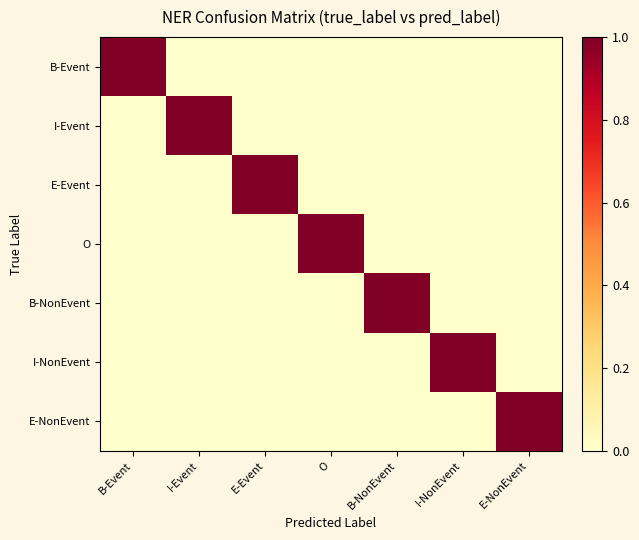

Reading left to right, list all the values displayed in this chart.

B-Event: B-Event=1	I-Event=0	E-Event=0	O=0	B-NonEvent=0	I-NonEvent=0	E-NonEvent=0
I-Event: B-Event=0	I-Event=1	E-Event=0	O=0	B-NonEvent=0	I-NonEvent=0	E-NonEvent=0
E-Event: B-Event=0	I-Event=0	E-Event=1	O=0	B-NonEvent=0	I-NonEvent=0	E-NonEvent=0
O: B-Event=0	I-Event=0	E-Event=0	O=1	B-NonEvent=0	I-NonEvent=0	E-NonEvent=0
B-NonEvent: B-Event=0	I-Event=0	E-Event=0	O=0	B-NonEvent=1	I-NonEvent=0	E-NonEvent=0
I-NonEvent: B-Event=0	I-Event=0	E-Event=0	O=0	B-NonEvent=0	I-NonEvent=1	E-NonEvent=0
E-NonEvent: B-Event=0	I-Event=0	E-Event=0	O=0	B-NonEvent=0	I-NonEvent=0	E-NonEvent=1